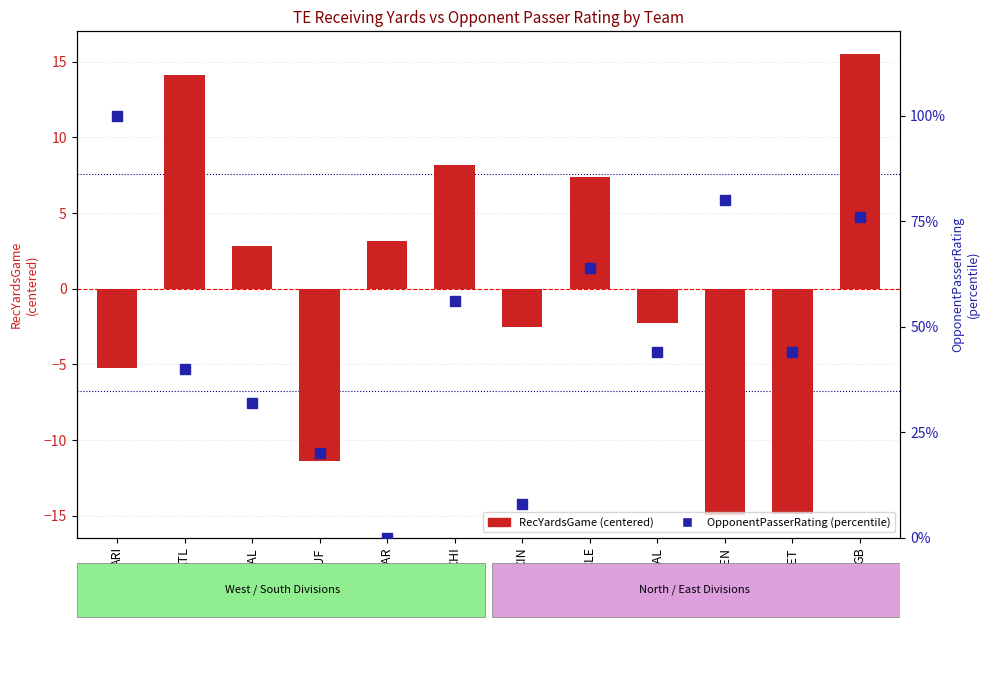

Is the value of OpponentPasserRating (pct) at CIN greater than the value of RecYardsGame (centered) at BUF?

Yes